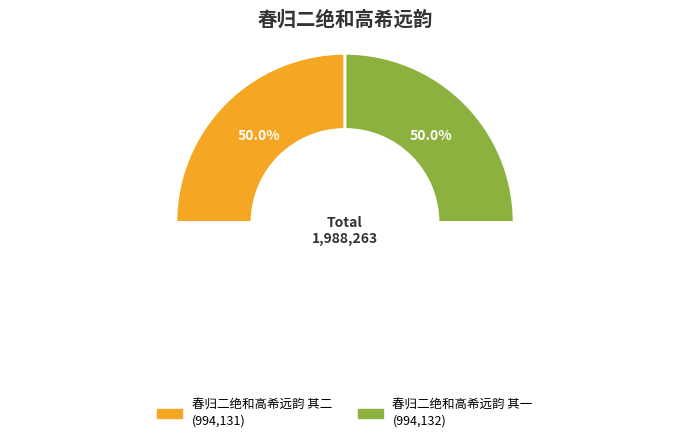

Rank the categories by value from lowest to highest.

春归二绝和高希远韵 其二, 春归二绝和高希远韵 其一